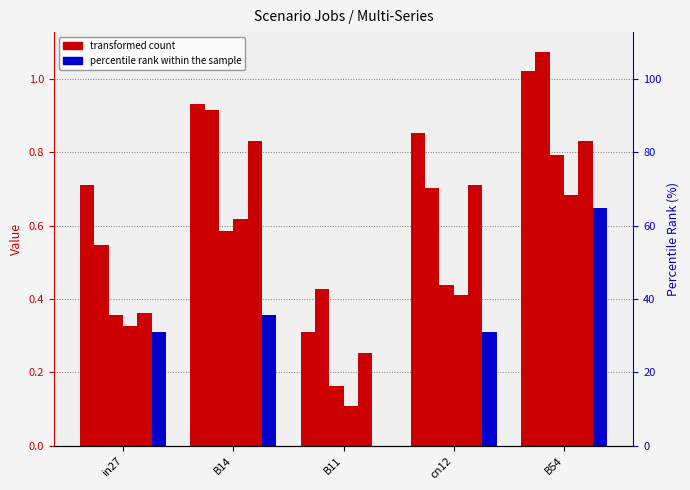

At which category is the sum across all series the highest?

B54